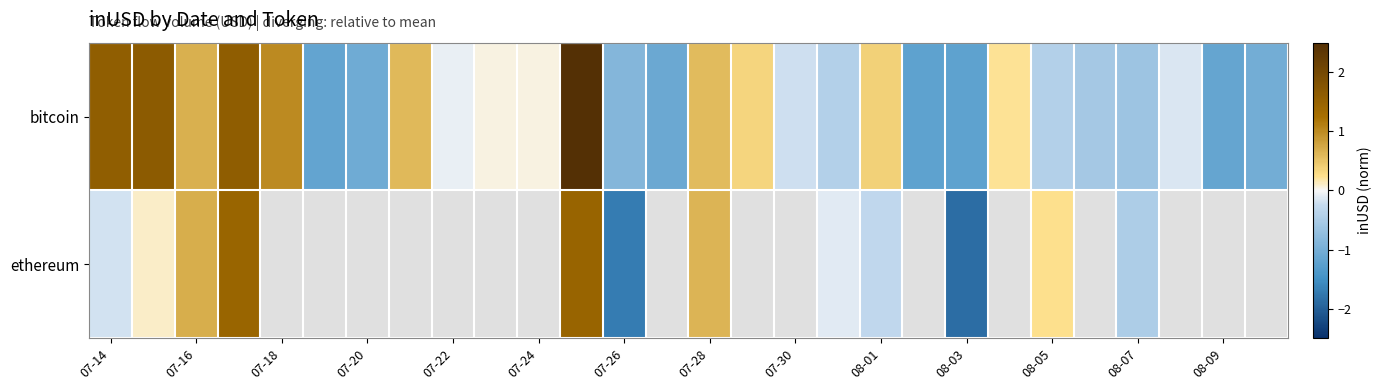

Is it true that bitcoin equals 1.5 at 07-18?

False